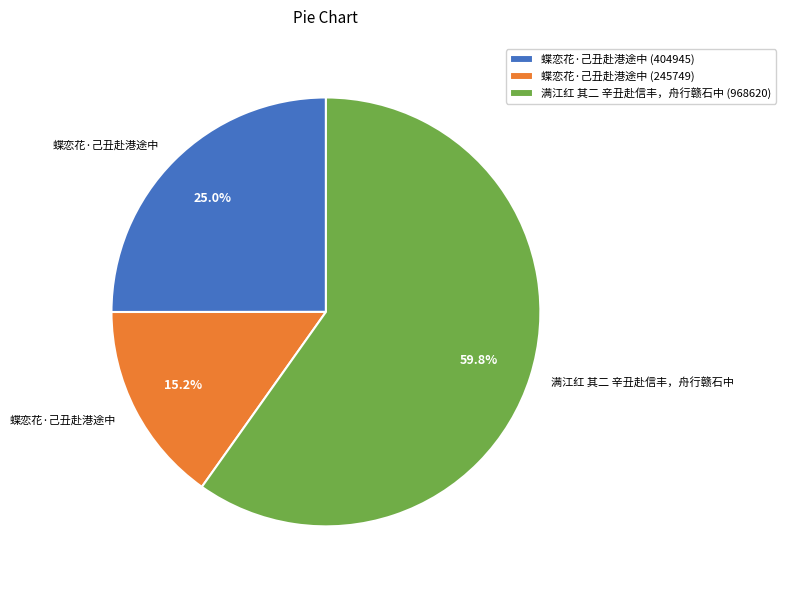

What is the total percentage of 满江红 其二 辛丑赴信丰，舟行赣石中 (968620) and 蝶恋花·己丑赴港途中 (245749)?

75.0%